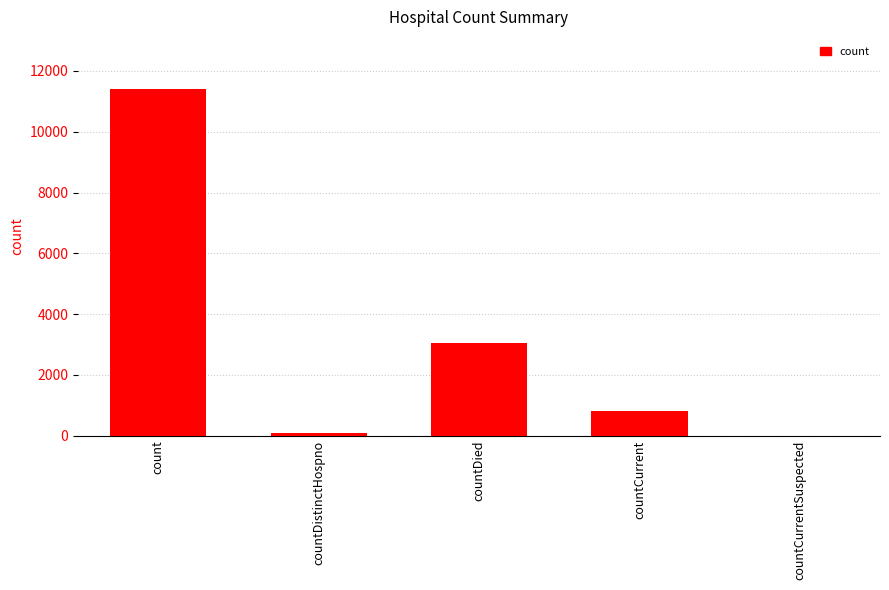

What is the maximum value shown in the chart?

11410